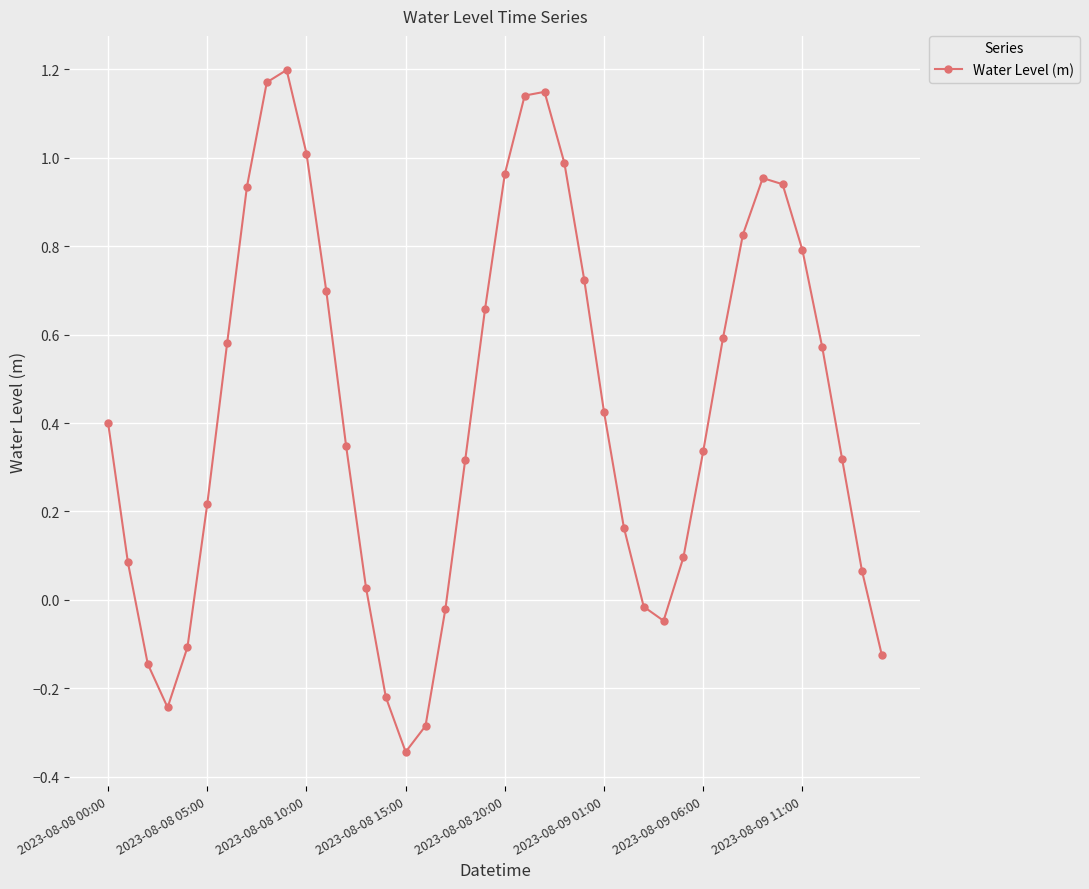

What is the sum of all values?

17.1